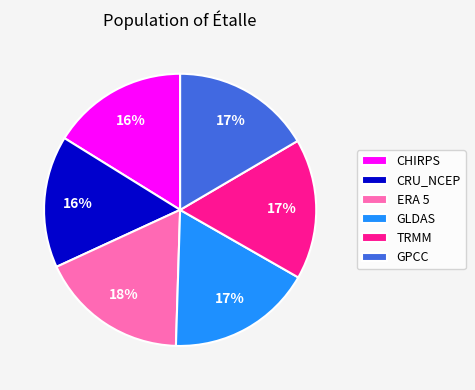

Is GLDAS the majority of the pie?

No